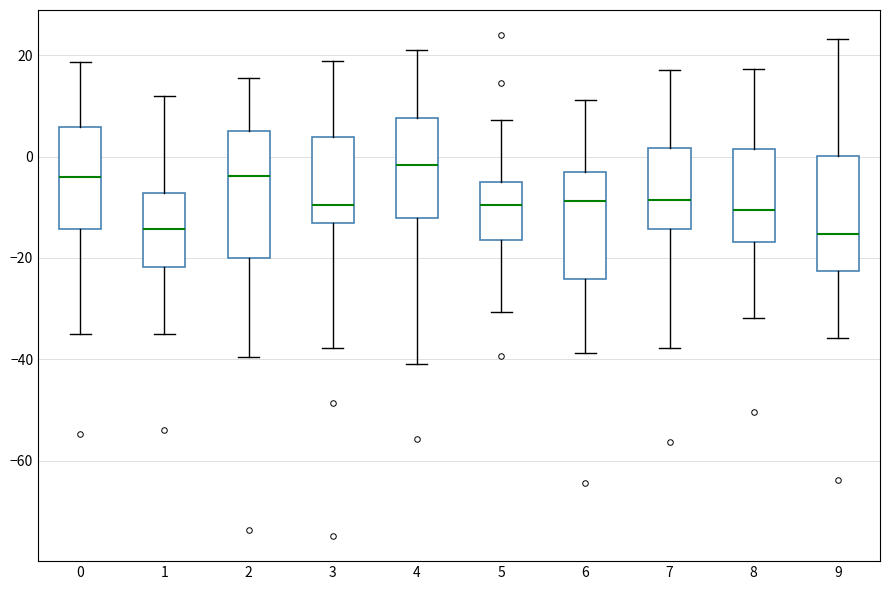

Which box is the tallest, from its lower edge to its upper edge?

2